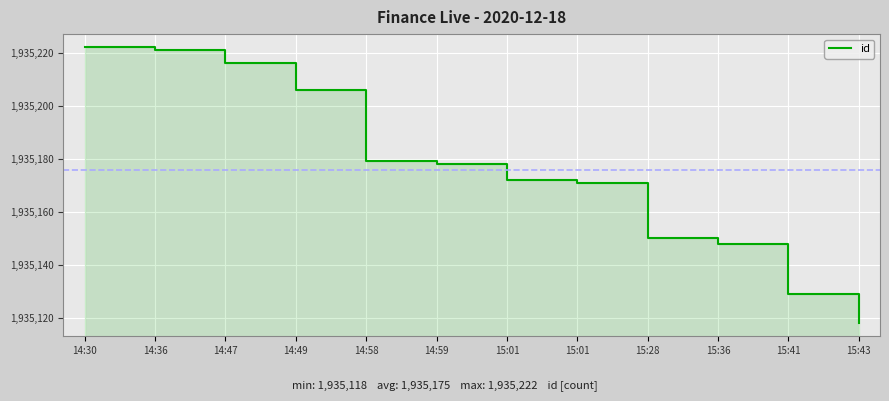

Does the chart display data point markers on the line(s)?

No